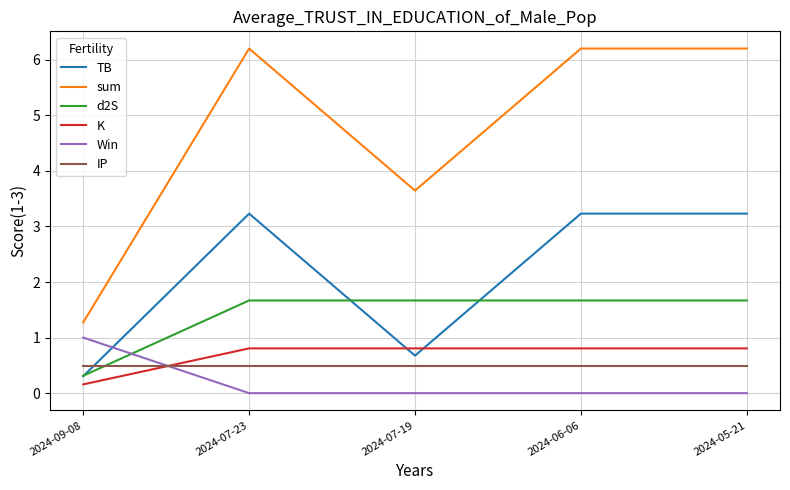

Where does the sum series first go above 6?

2024-07-23